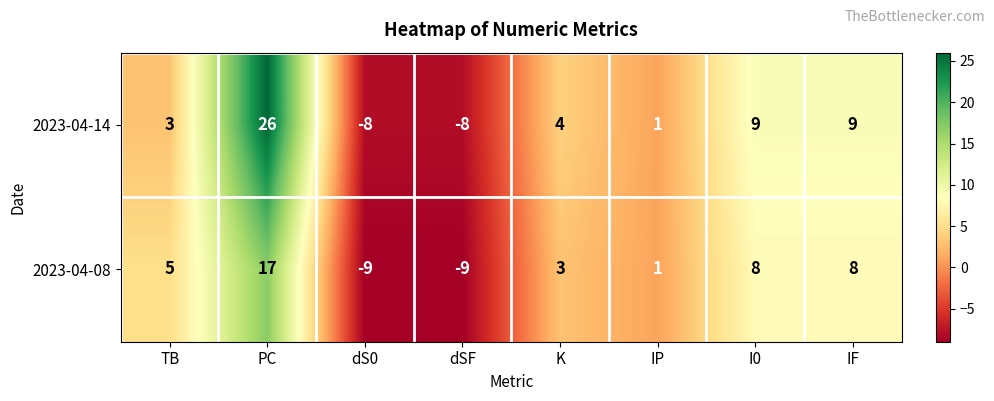

What is the difference between the 2023-04-14 values at IF and dS0?

17